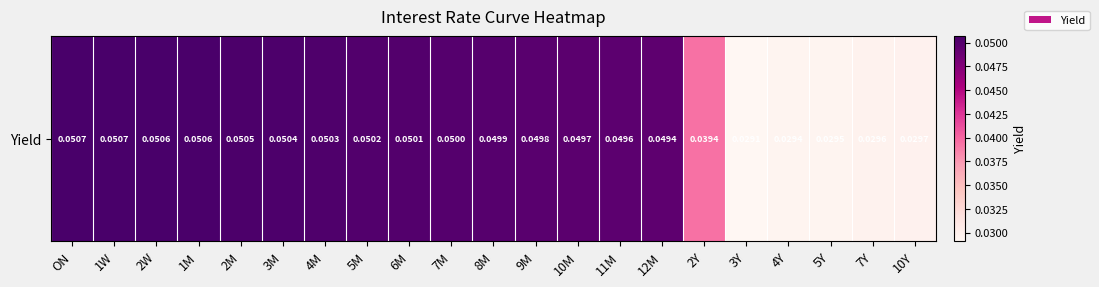

At which category does the chart reach its minimum across all series?

3Y